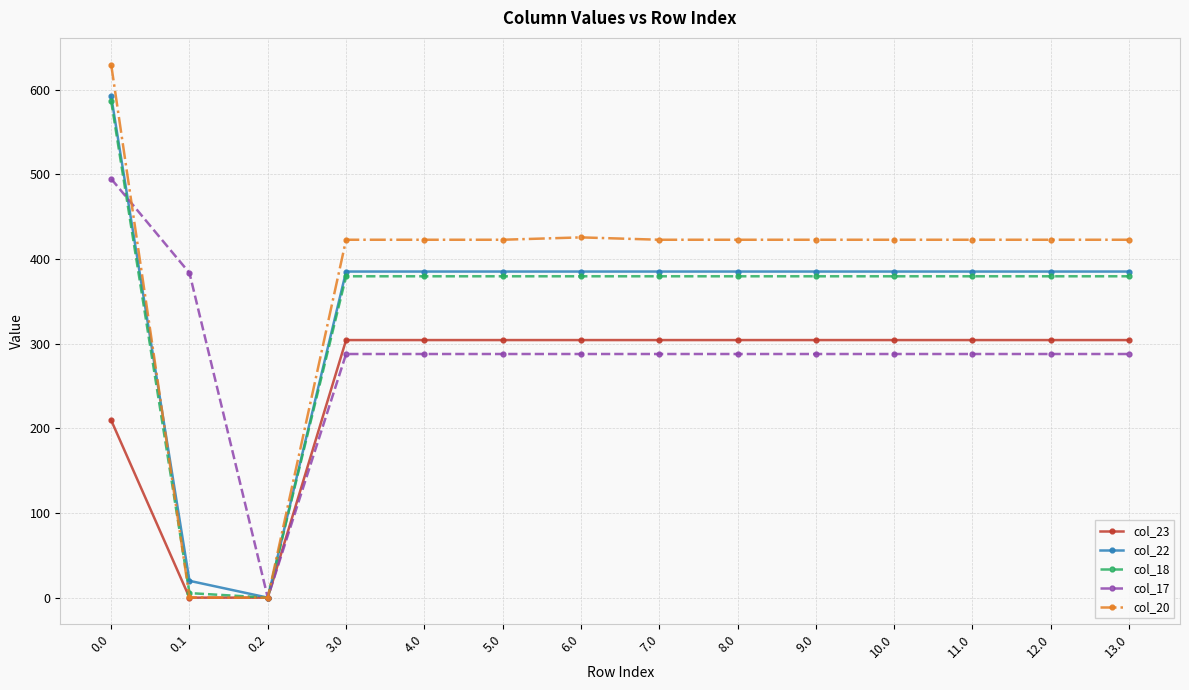

The value of col_17 at 10.0 is 287.8. True or false?

True